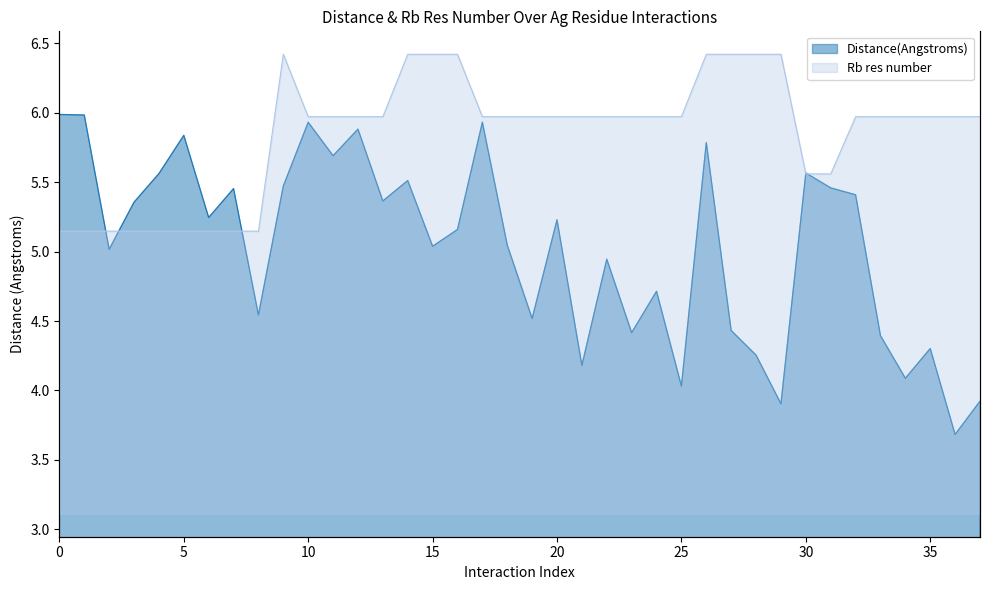

What is the label of the 21st point from the left?

20